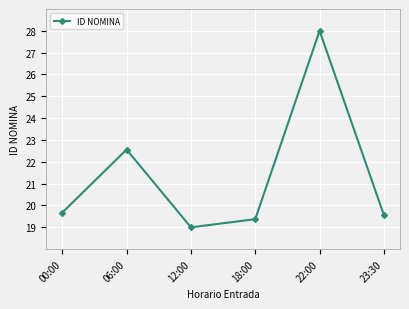

At which label is the value closest to 23?

06:00